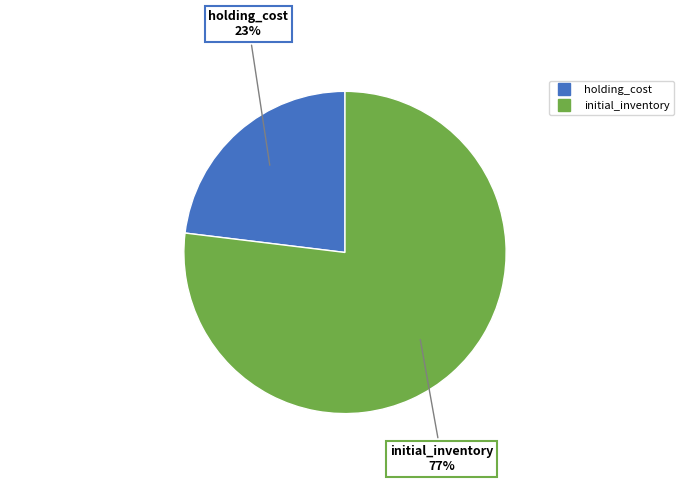

Which category accounts for the majority?

initial_inventory